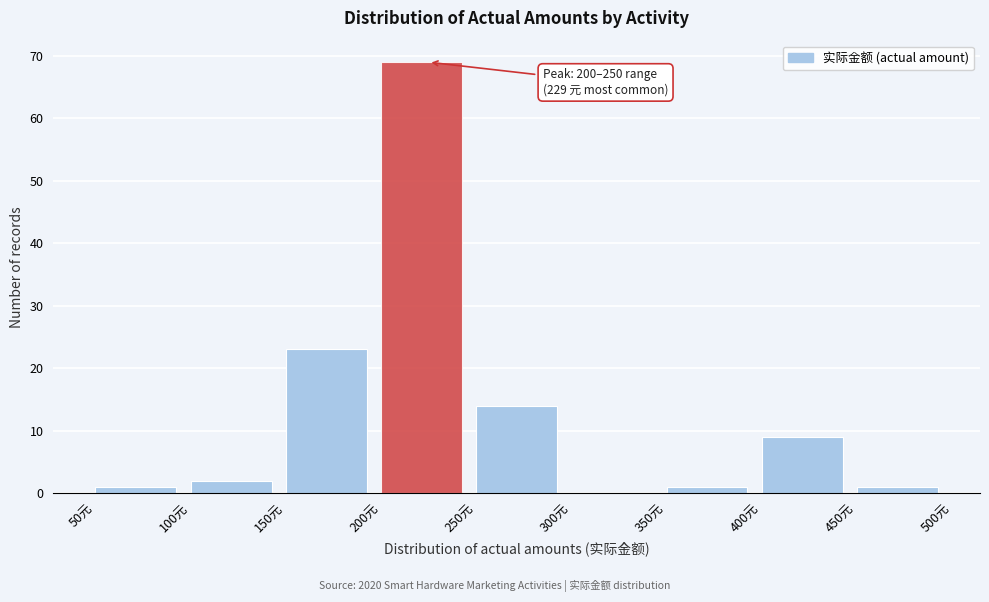

Over which range of the x-axis is the bar tallest?

200 to 250